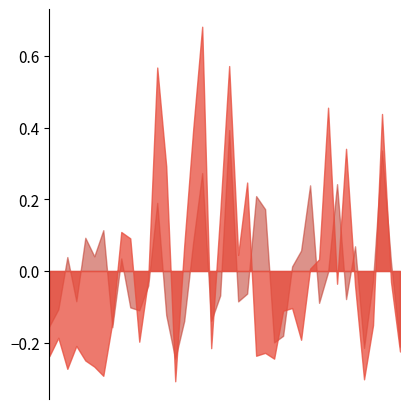

At which category is the sum across all series the highest?

37